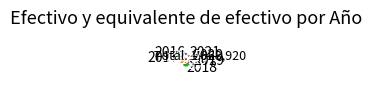

Rank the categories by value from lowest to highest.

2016, 2020, 2021, 2019, 2018, 2017